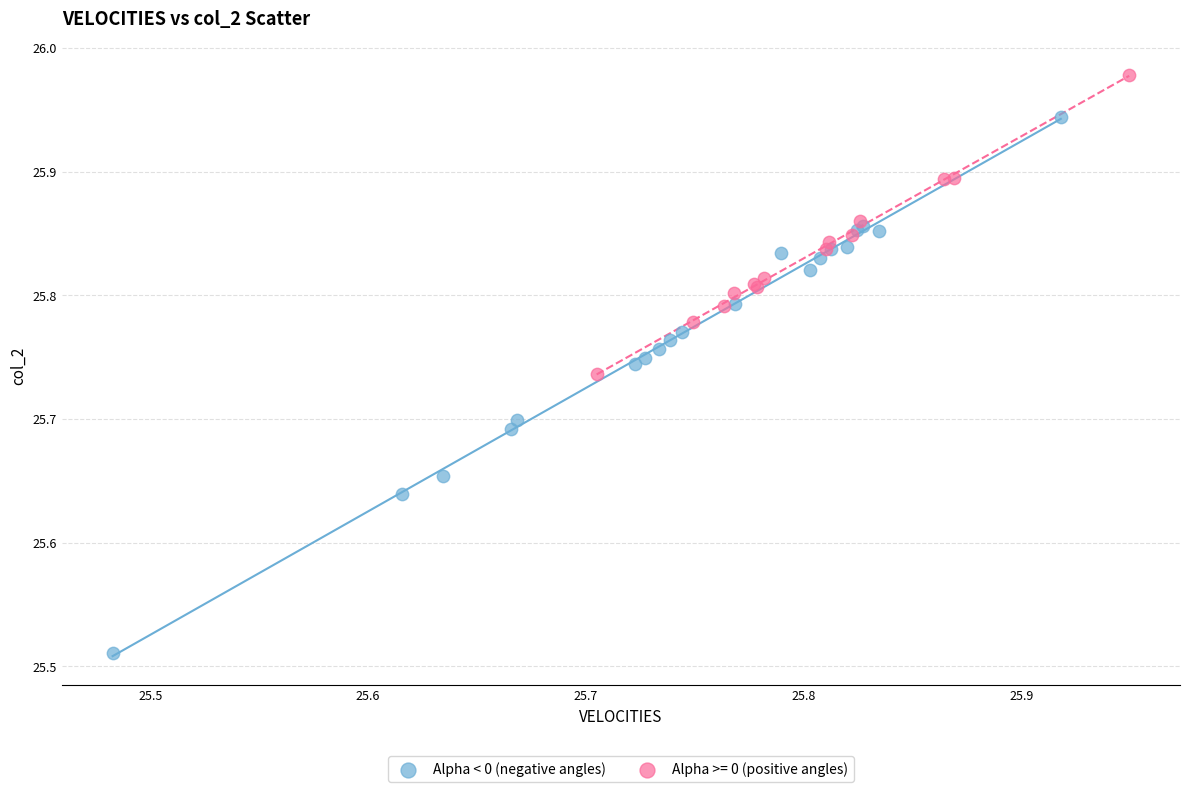

Which series reaches the minimum Y coordinate?

Alpha < 0 (negative angles)